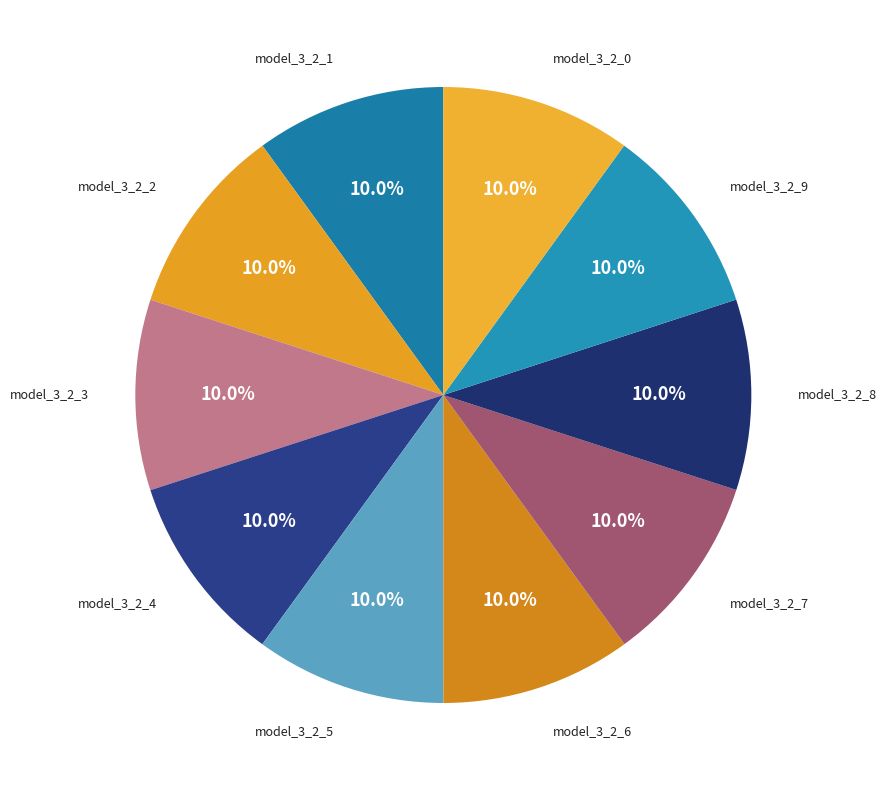

Count the number of slices in the pie.

10